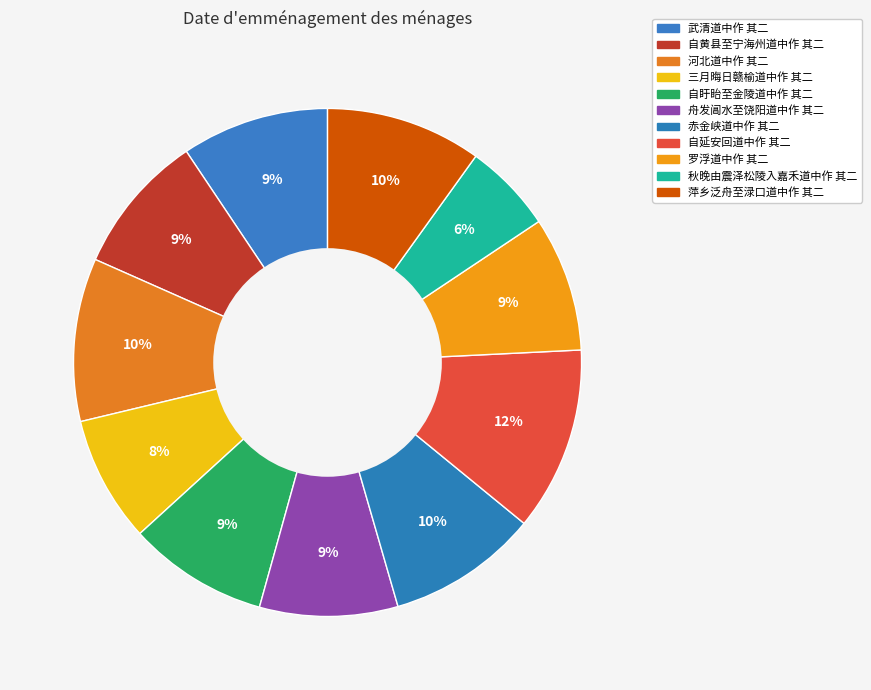

Is 罗浮道中作 其二 the majority of the pie?

No